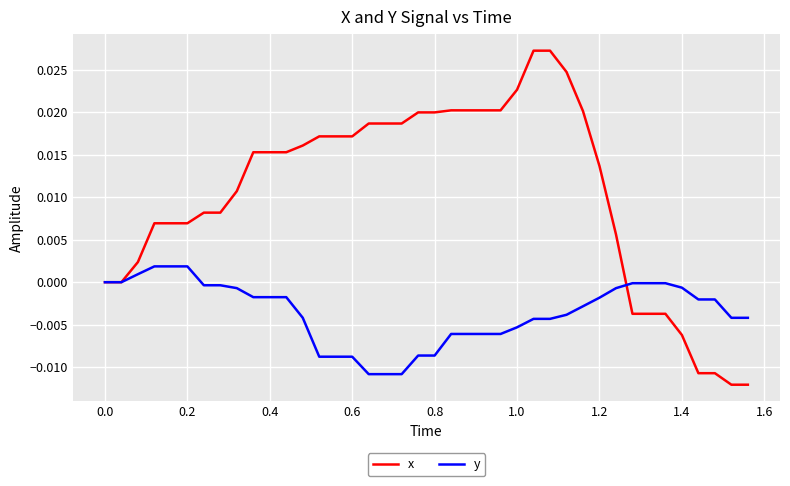

How many categories are shown in the chart?

40